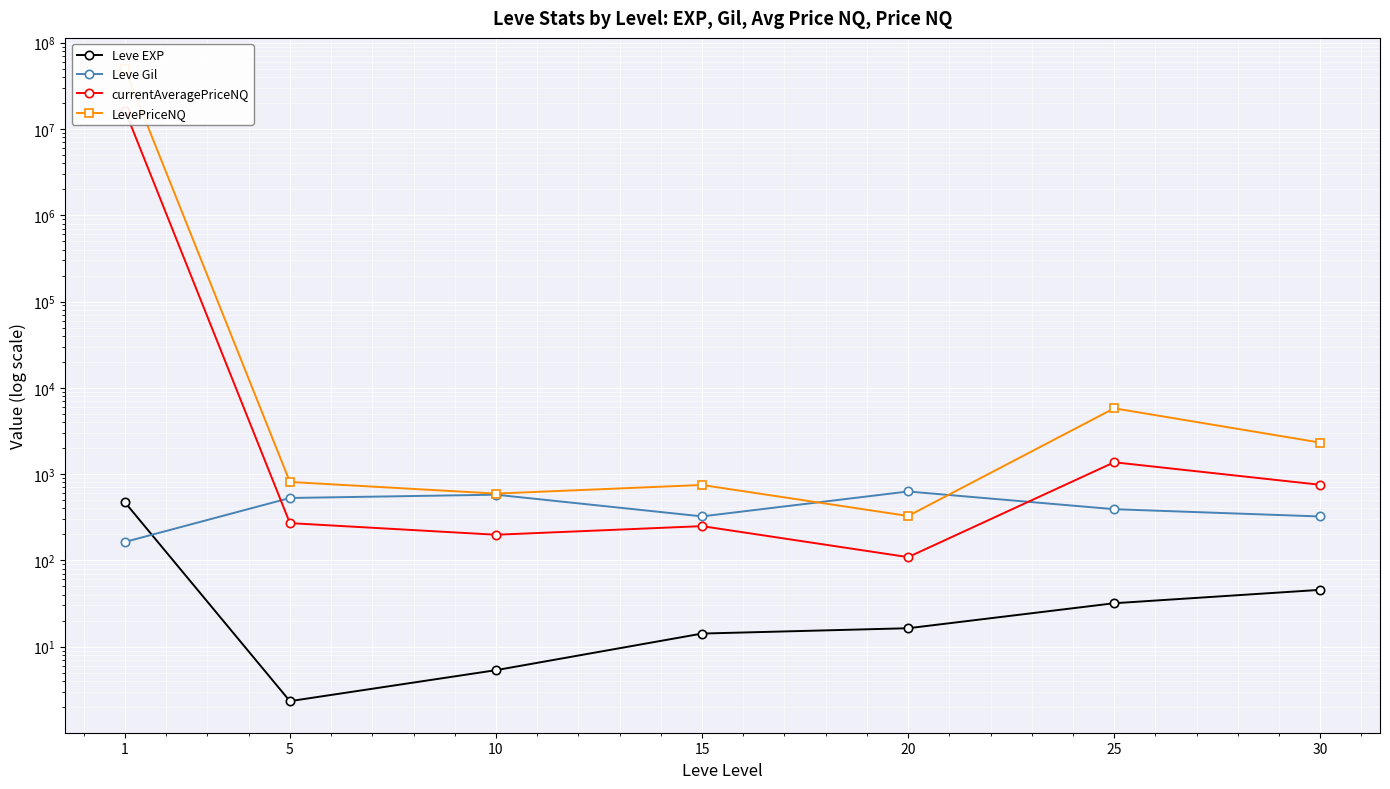

What is the difference between the second highest and minimum values in the currentAveragePriceNQ series?

1261.4